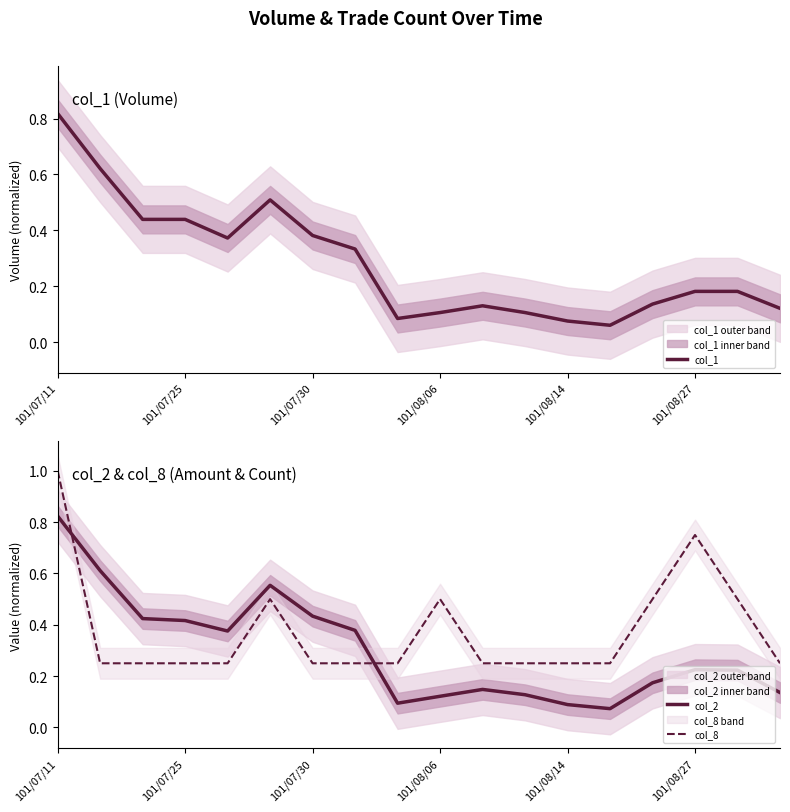

The value of col_2 at 101/07/30 is 0.7. True or false?

False